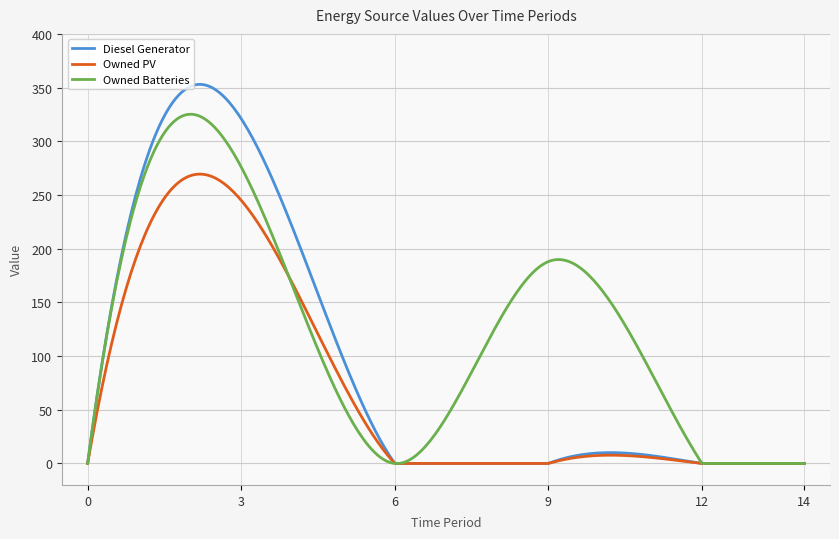

What is the maximum value shown in the chart?

353.0